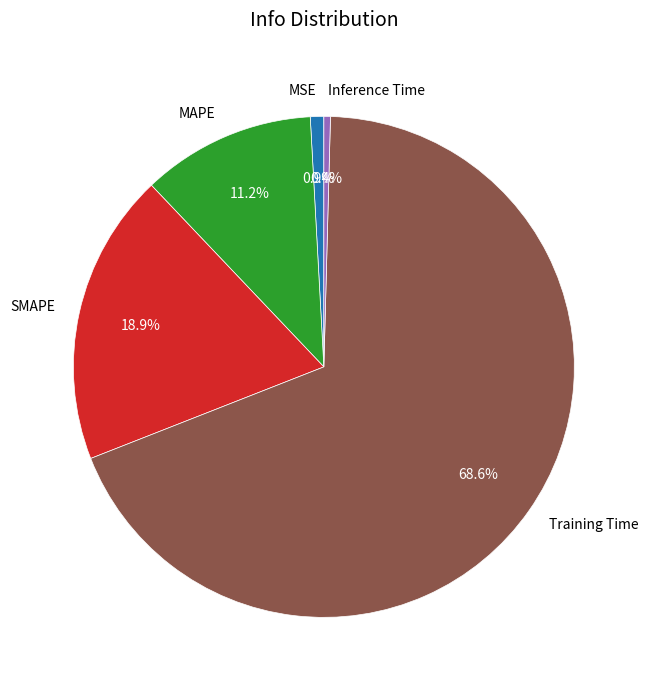

Between MAPE and Inference Time, which is larger?

MAPE